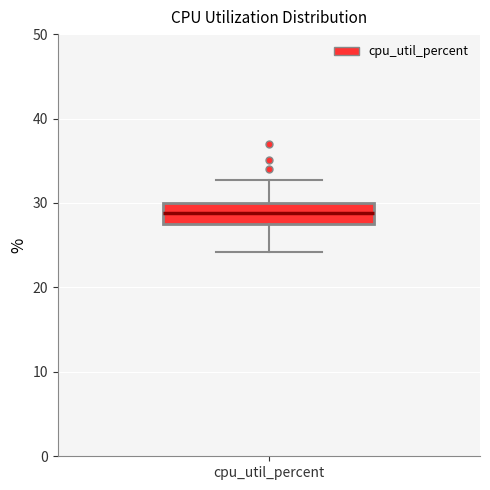

Transcribe this box plot: give where the median line is, the range the box spans, and where the two whiskers end, as read against the y-axis. The values are not printed on the chart, so give them approximately, as read against the axis.

median 29, box 27 to 30, whiskers 24 to 33